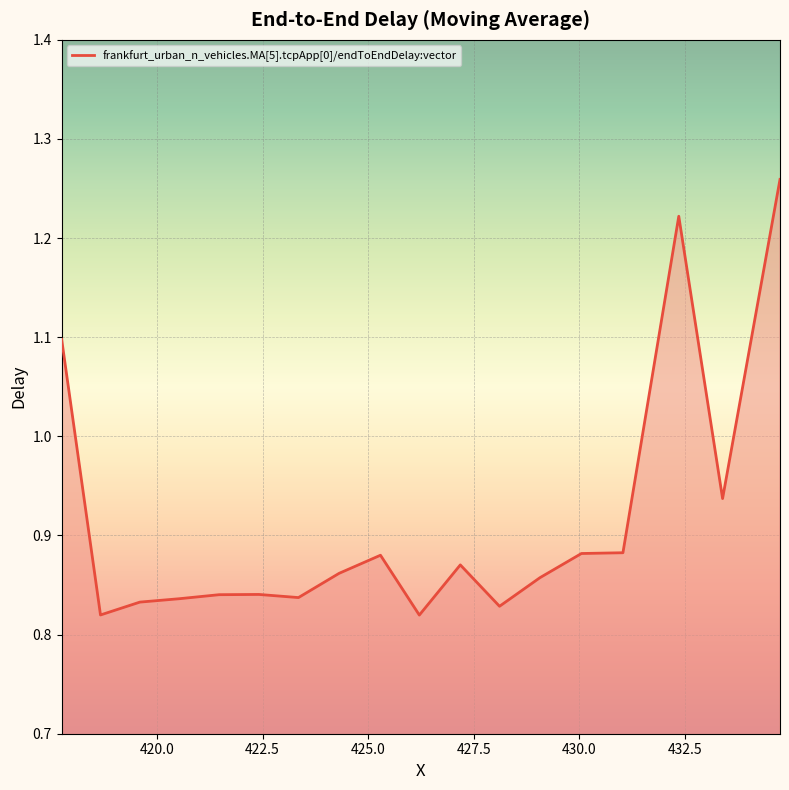

What is the difference between the maximum and minimum values?

0.4